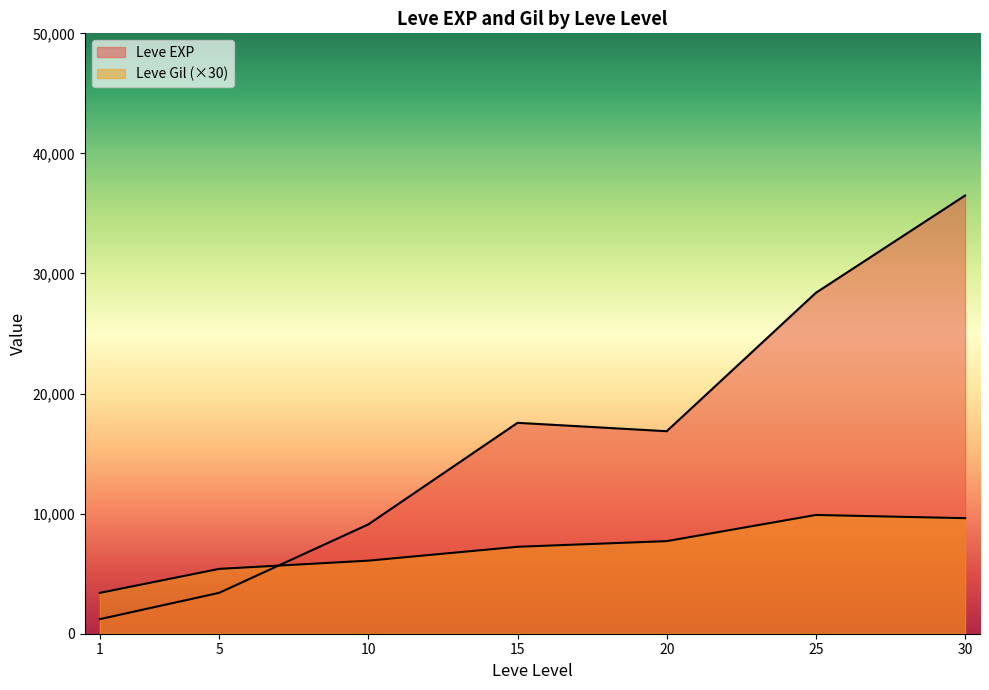

At which label is Leve Gil closest to 408?

25